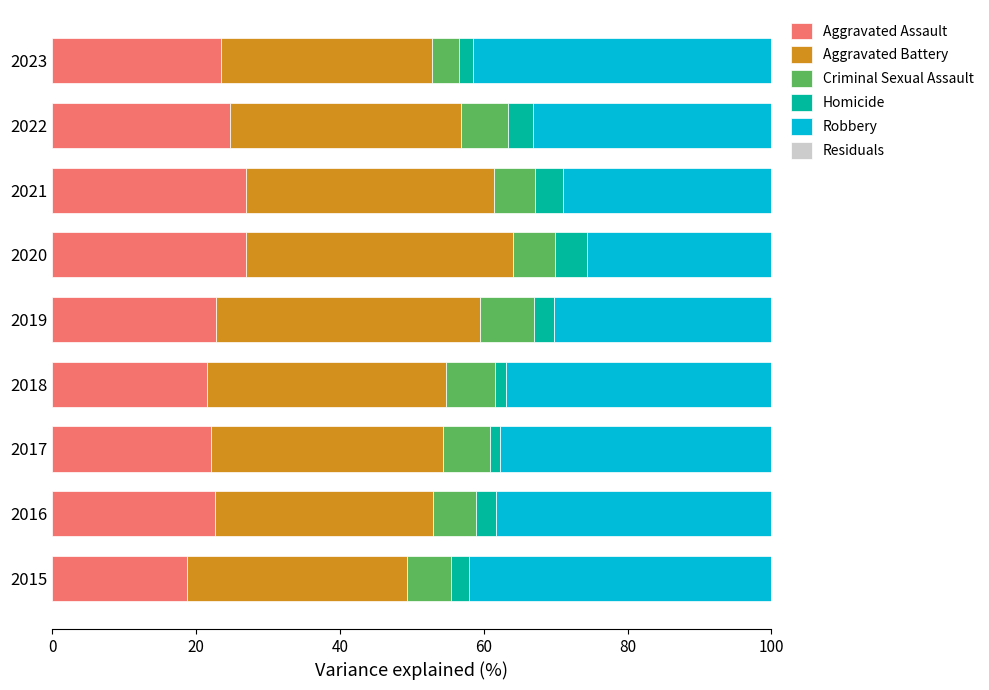

Is it true that Aggravated Assault equals 7.6 at 2015?

False